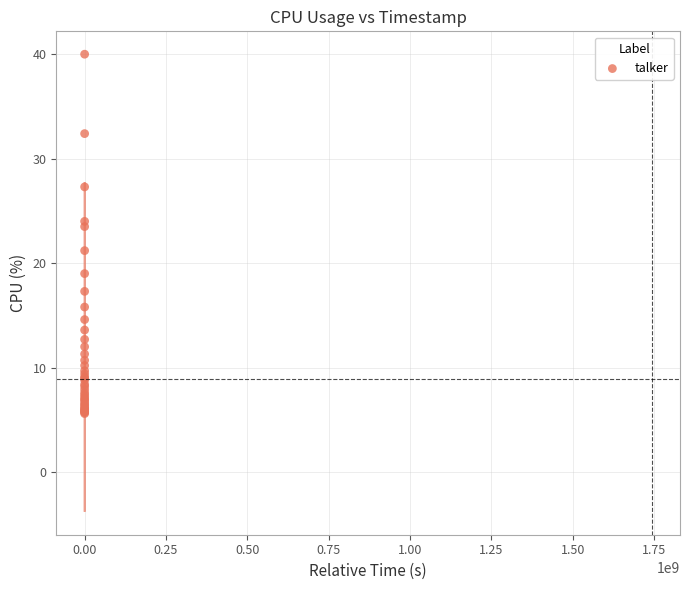

What Y value in the scatter plot is closest to 22?

21.2